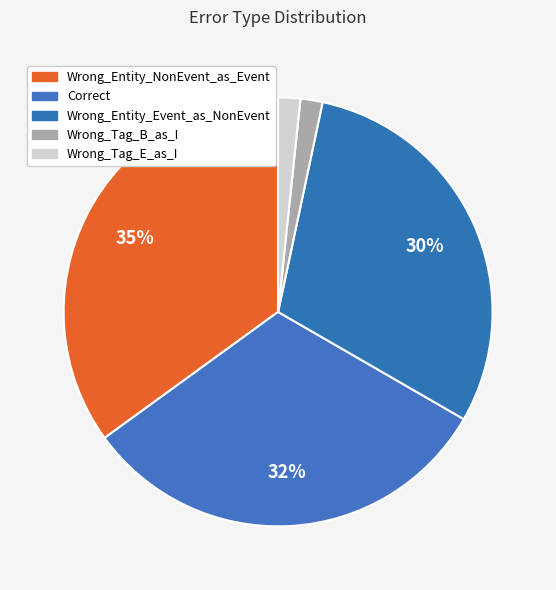

To the nearest percent, what is the difference between the largest and smallest slice percentages?

33%